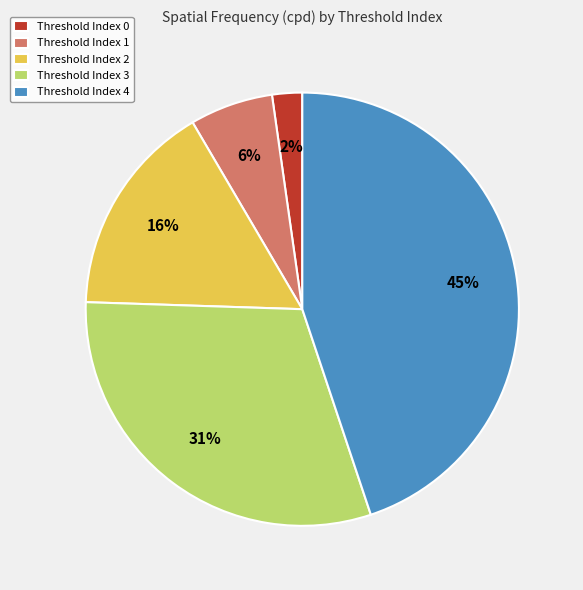

Rank the categories by value from highest to lowest.

Threshold Index 4, Threshold Index 3, Threshold Index 2, Threshold Index 1, Threshold Index 0